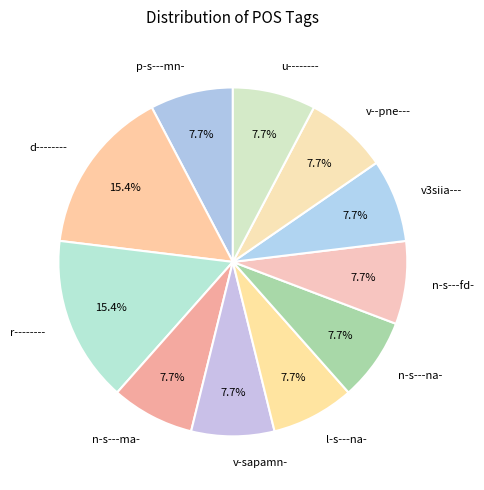

To the nearest percent, what percentage of the pie is v3siia---?

8%